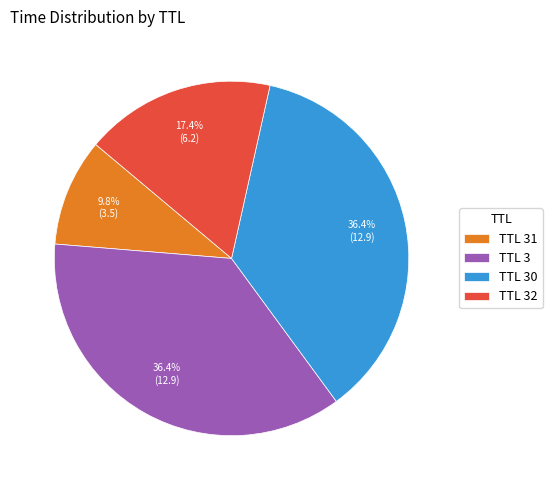

Approximately how many times larger is the value at TTL 32 compared to TTL 30?

0.5